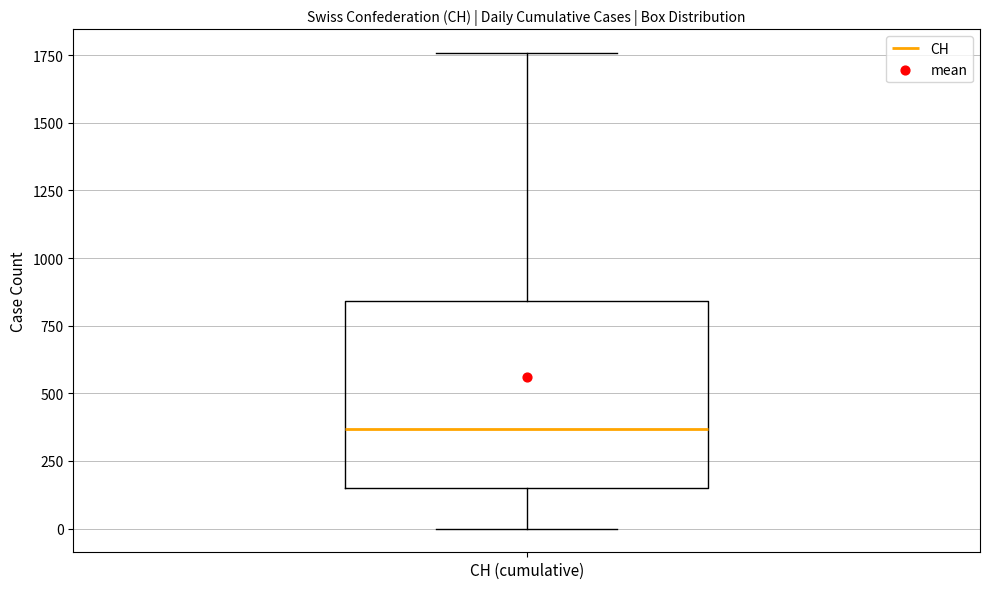

Transcribe this box plot: give where the median line is, the range the box spans, and where the two whiskers end, as read against the y-axis. The values are not printed on the chart, so give them approximately, as read against the axis.

median 350, box 150 to 850, whiskers 0 to 1750